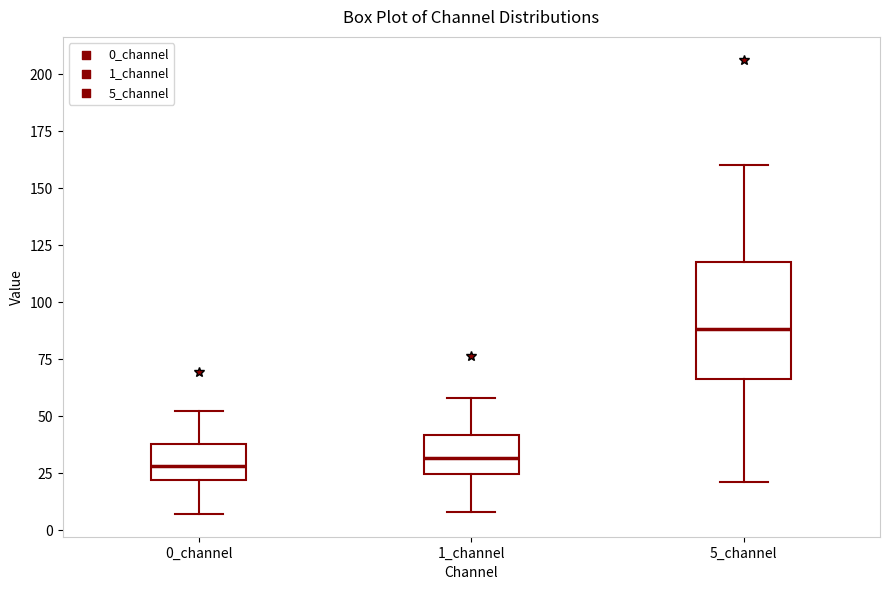

Reading left to right, transcribe this box plot: for each box, give where its median line is, the range the box spans, and where its two whiskers end, as read against the y-axis. The values are not printed on the chart, so give them approximately, as read against the axis.

0_channel: median 30, box 20 to 40, whiskers 5 to 50
1_channel: median 30, box 25 to 40, whiskers 10 to 60
5_channel: median 90, box 65 to 120, whiskers 20 to 160